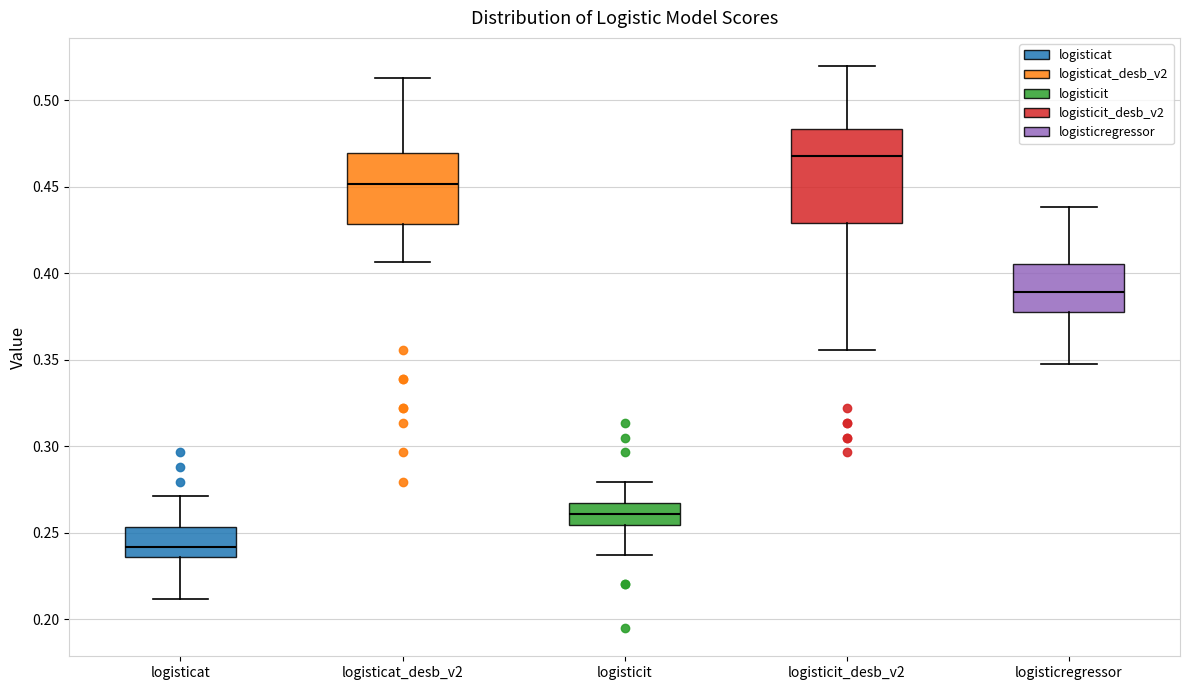

Where does the upper whisker of the box for logisticit end on the y-axis? The values are not printed on the chart, so give them approximately, as read against the axis.

0.280